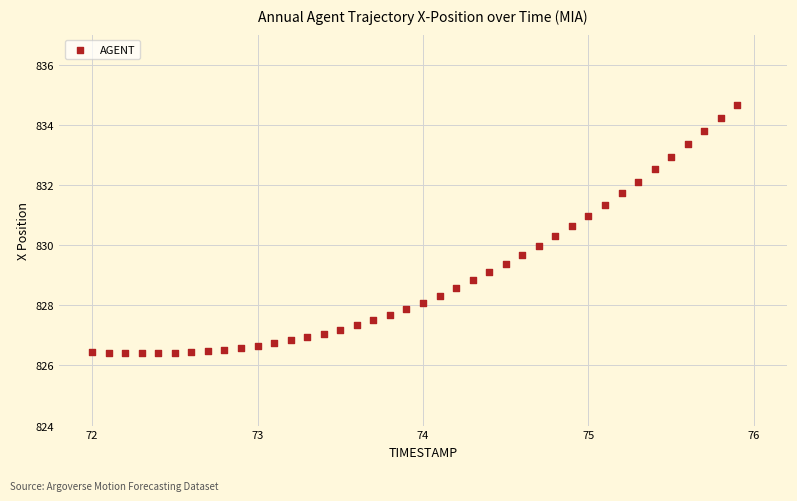

What is the range of Y values (max minus min)?

8.2